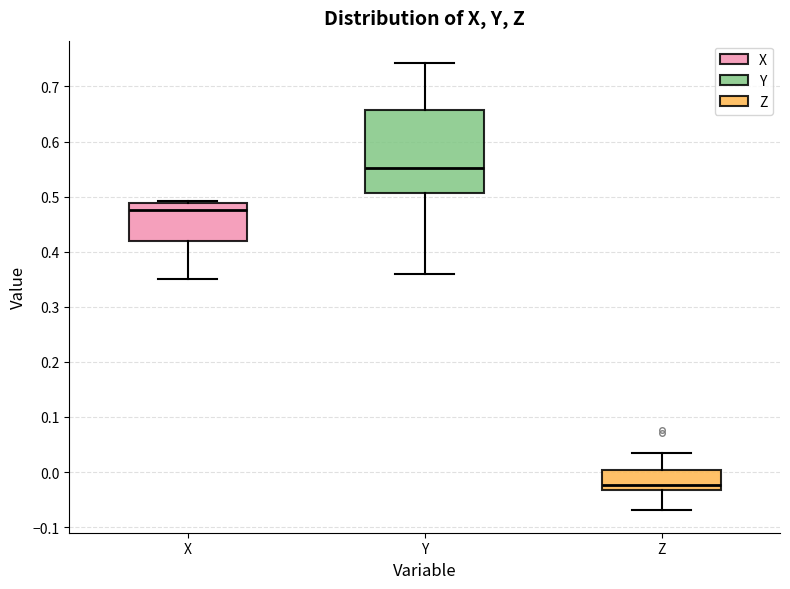

Reading left to right, read every box against the y-axis: the position of its median line, the range the box covers, and the ends of its whiskers. The values are not printed on the chart, so give them approximately, as read against the axis.

X: median 0.48, box 0.42 to 0.49, whiskers 0.35 to 0.49 (just above the box's upper edge)
Y: median 0.55, box 0.51 to 0.66, whiskers 0.36 to 0.74
Z: median -0.02, box -0.03 to 0.00, whiskers -0.07 to 0.03